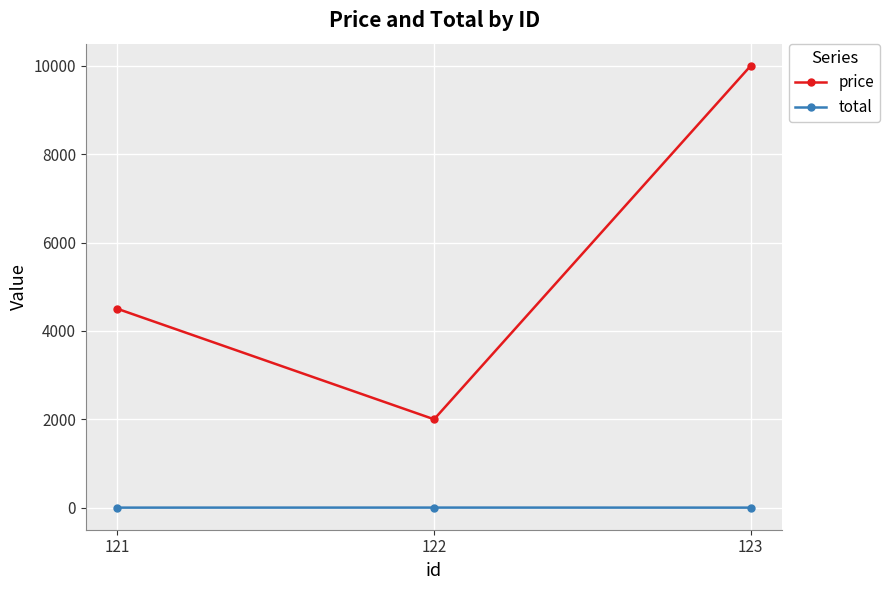

What is the smallest value displayed?

1.0